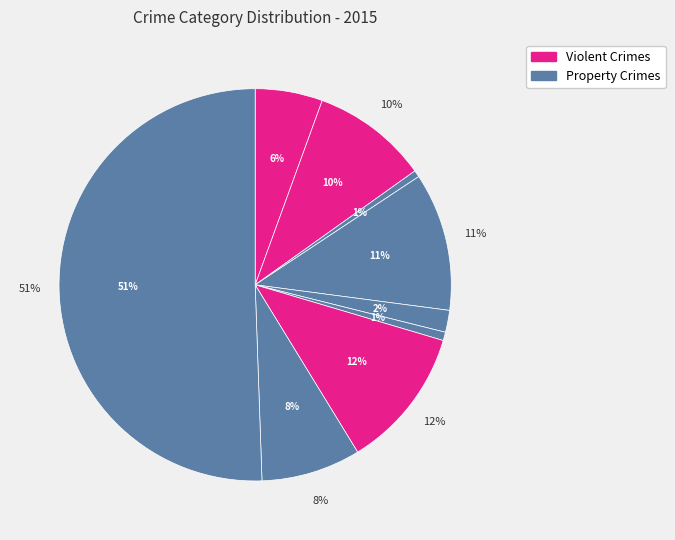

True or false: Theft accounts for 60% of the total.

False